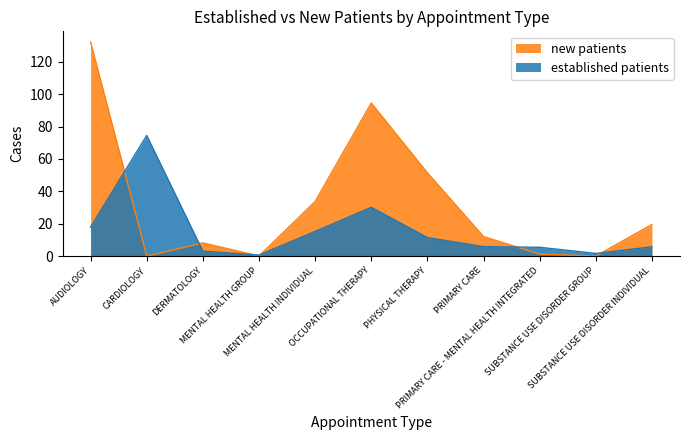

How many interior local valleys does the EstablishedPatients series have?

2